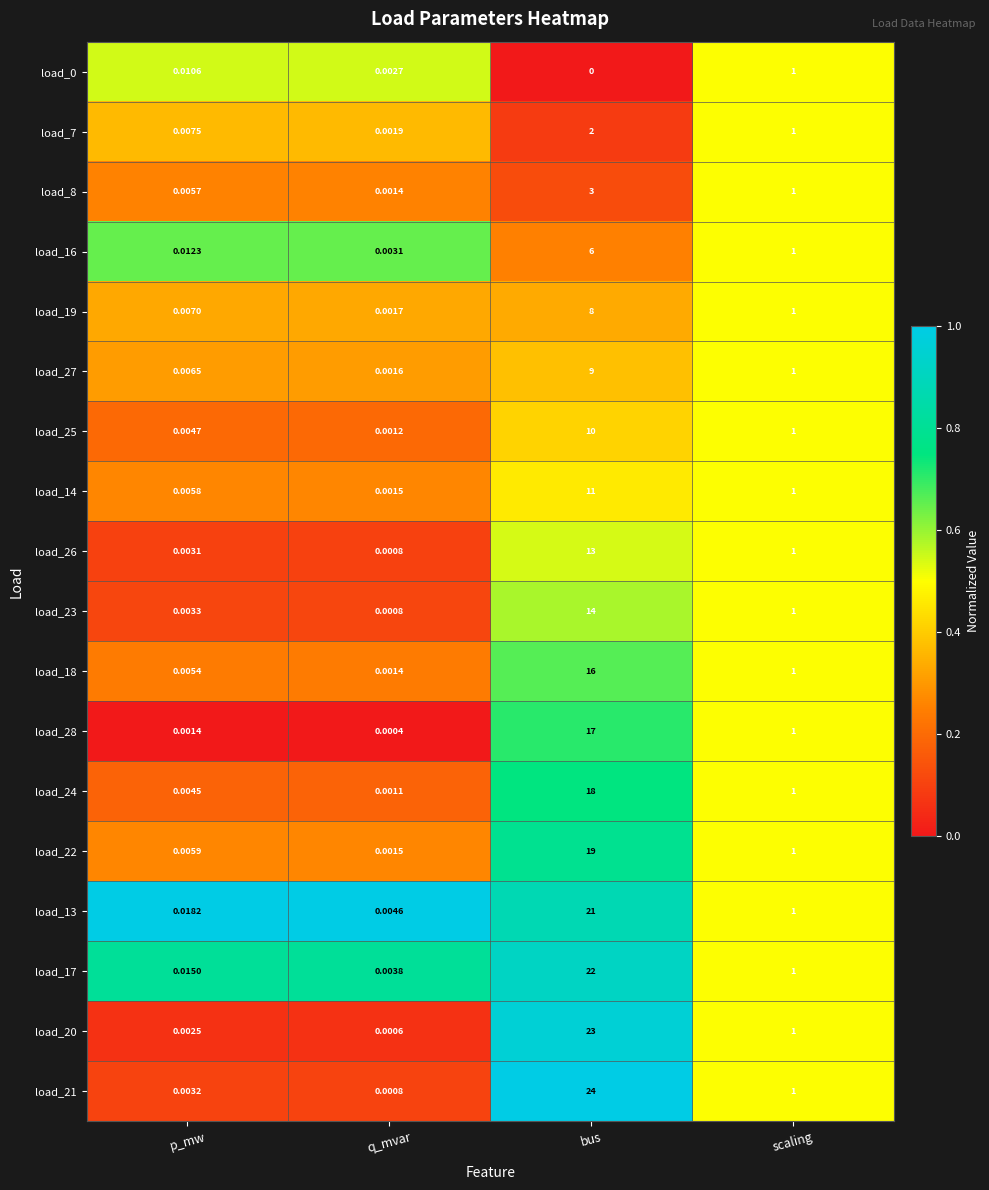

Rank the categories by load_14 value from lowest to highest.

q_mvar, p_mw, scaling, bus